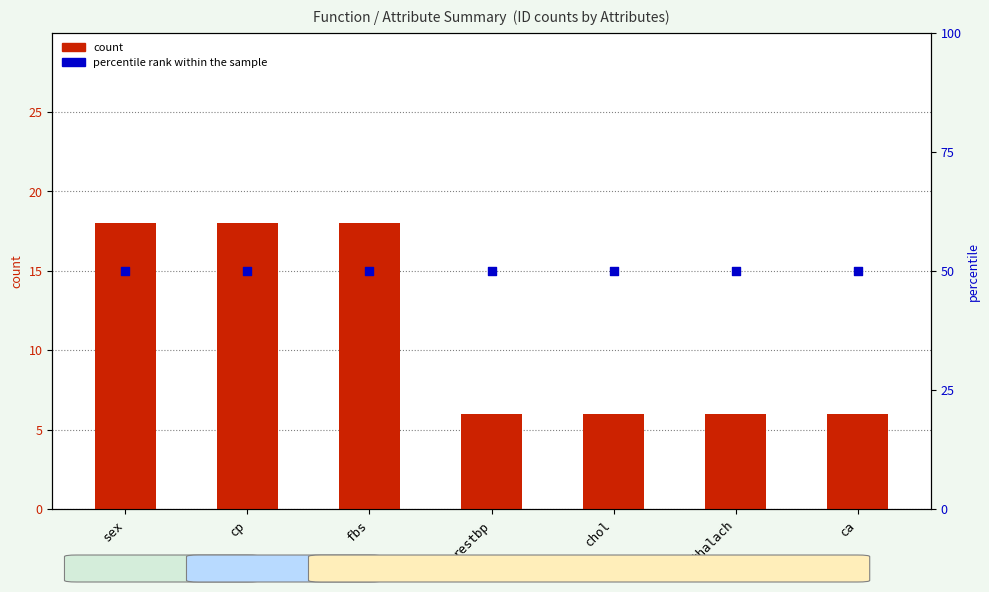

Which series has the largest total across all categories?

percentile rank within the sample